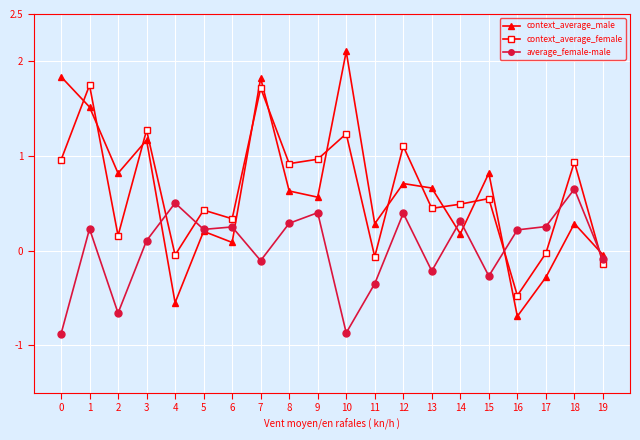

How many distinct data groups are displayed?

3